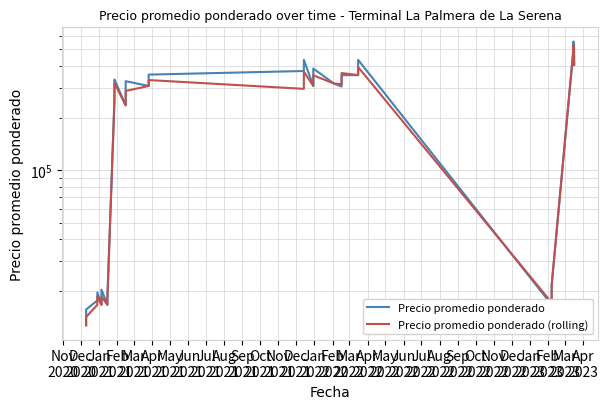

How many data points in Precio promedio ponderado (rolling) are above 307500?

19